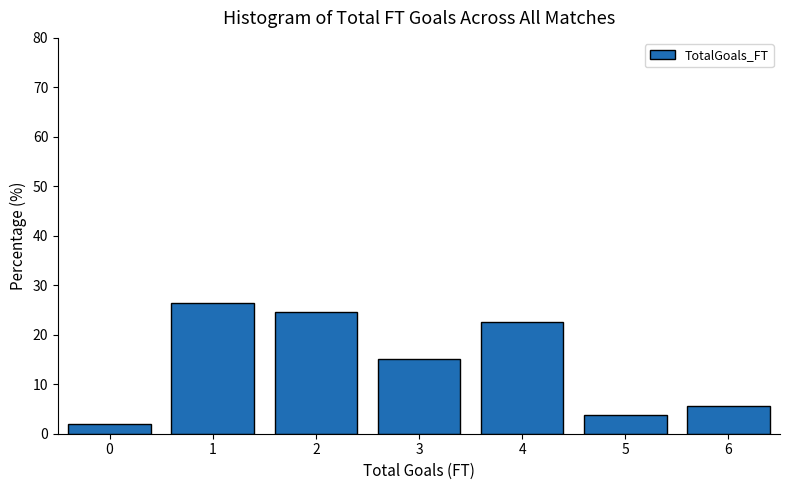

Over which range of the x-axis is the bar tallest?

0.5 to 1.5